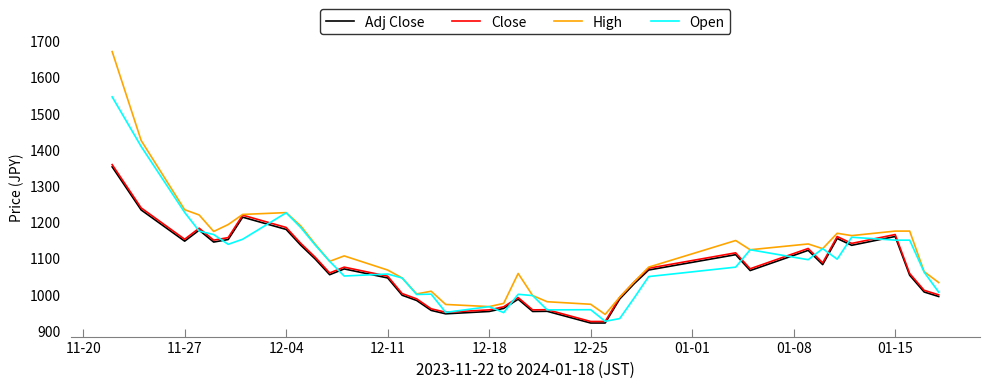

True or false: Adj Close and Close cross at least once.

False